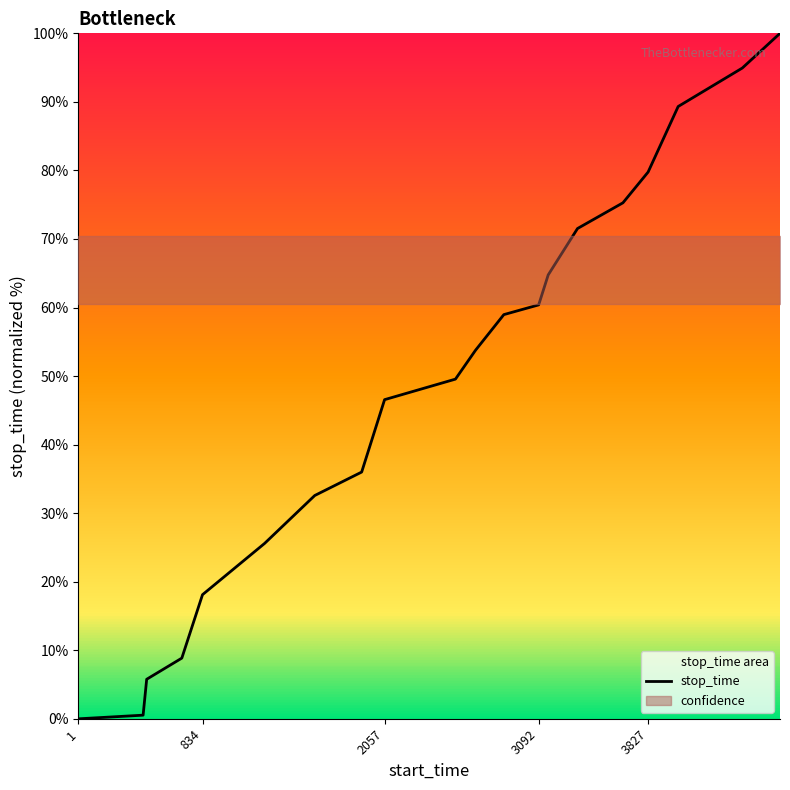

How many distinct data groups are displayed?

1